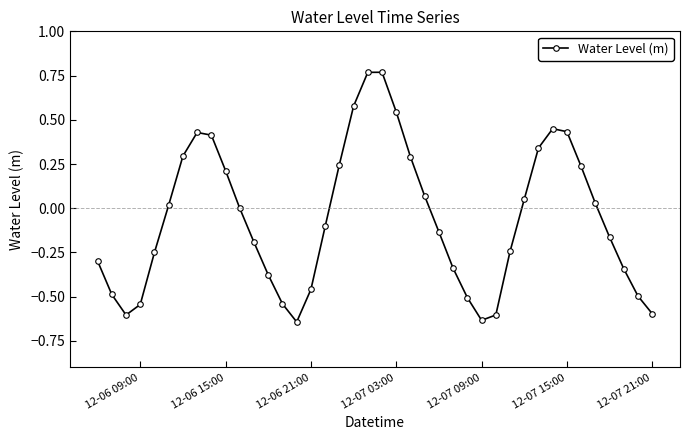

True or false: there are more than 1 points higher than both neighbors.

True